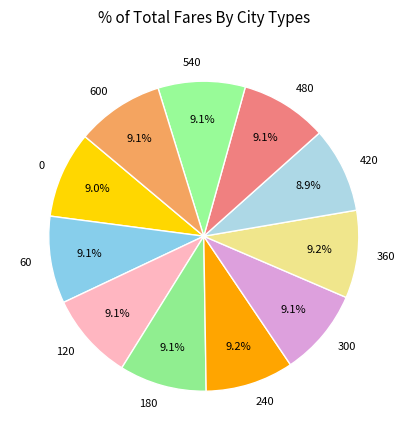

How many segments does this pie chart have?

11